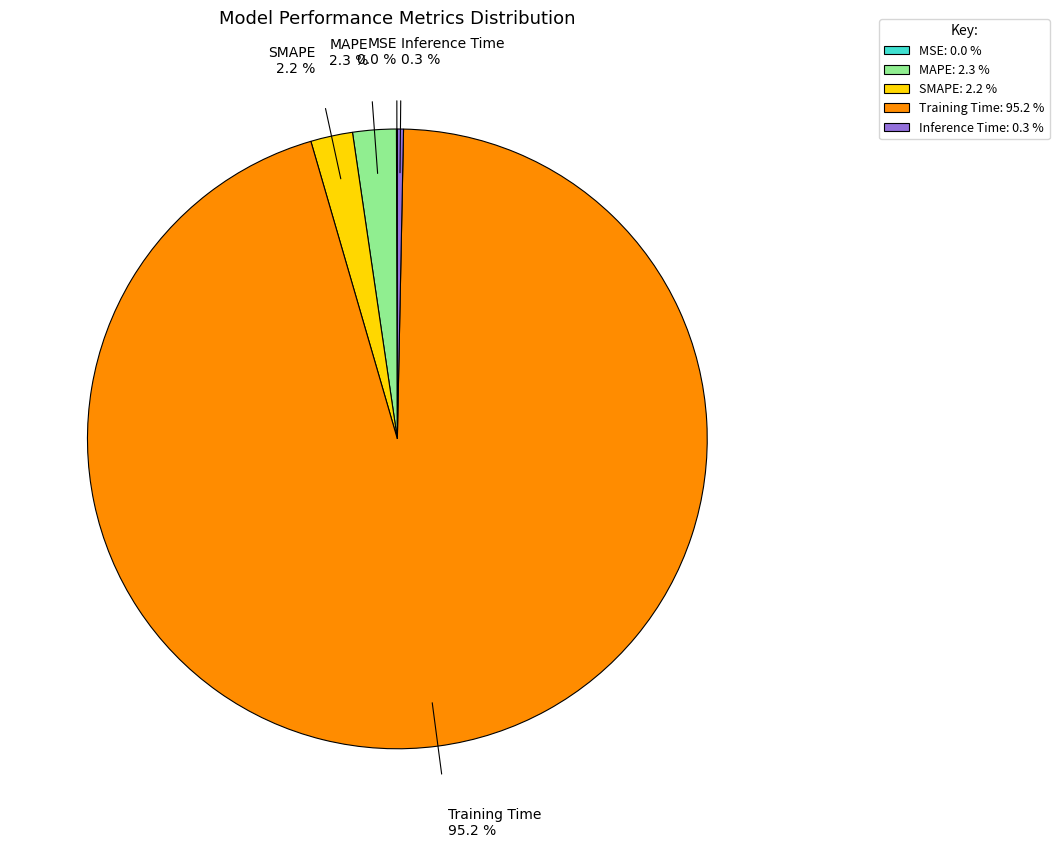

What percentage is the Training Time slice, to the nearest percent?

95%